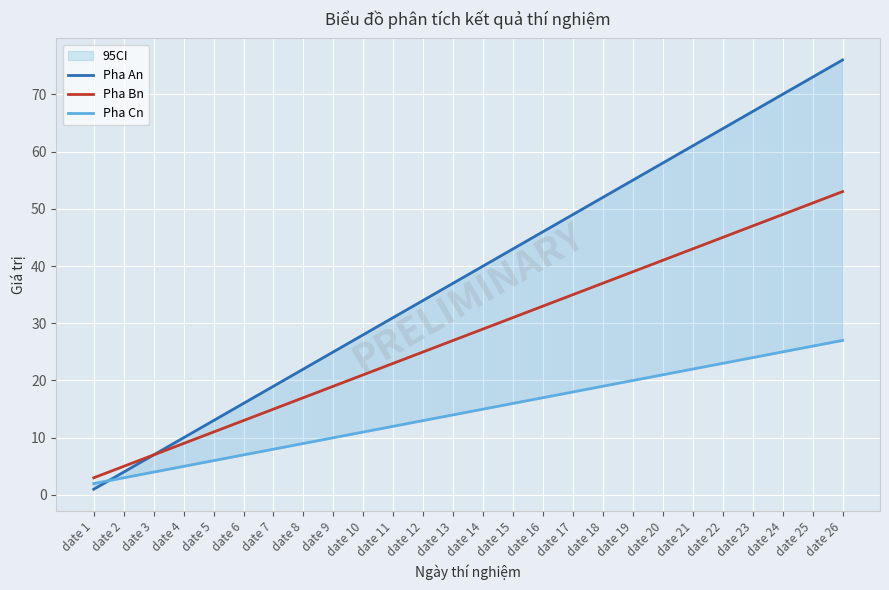

Reading left to right, extract all data points from this chart.

Pha An: date 1=1	date 2=4	date 3=7	date 4=10	date 5=13	date 6=16	date 7=19	date 8=22	date 9=25	date 10=28	date 11=31	date 12=34	date 13=37	date 14=40	date 15=43	date 16=46	date 17=49	date 18=52	date 19=55	date 20=58	date 21=61	date 22=64	date 23=67	date 24=70	date 25=73	date 26=76
Pha Bn: date 1=3	date 2=5	date 3=7	date 4=9	date 5=11	date 6=13	date 7=15	date 8=17	date 9=19	date 10=21	date 11=23	date 12=25	date 13=27	date 14=29	date 15=31	date 16=33	date 17=35	date 18=37	date 19=39	date 20=41	date 21=43	date 22=45	date 23=47	date 24=49	date 25=51	date 26=53
Pha Cn: date 1=2	date 2=3	date 3=4	date 4=5	date 5=6	date 6=7	date 7=8	date 8=9	date 9=10	date 10=11	date 11=12	date 12=13	date 13=14	date 14=15	date 15=16	date 16=17	date 17=18	date 18=19	date 19=20	date 20=21	date 21=22	date 22=23	date 23=24	date 24=25	date 25=26	date 26=27